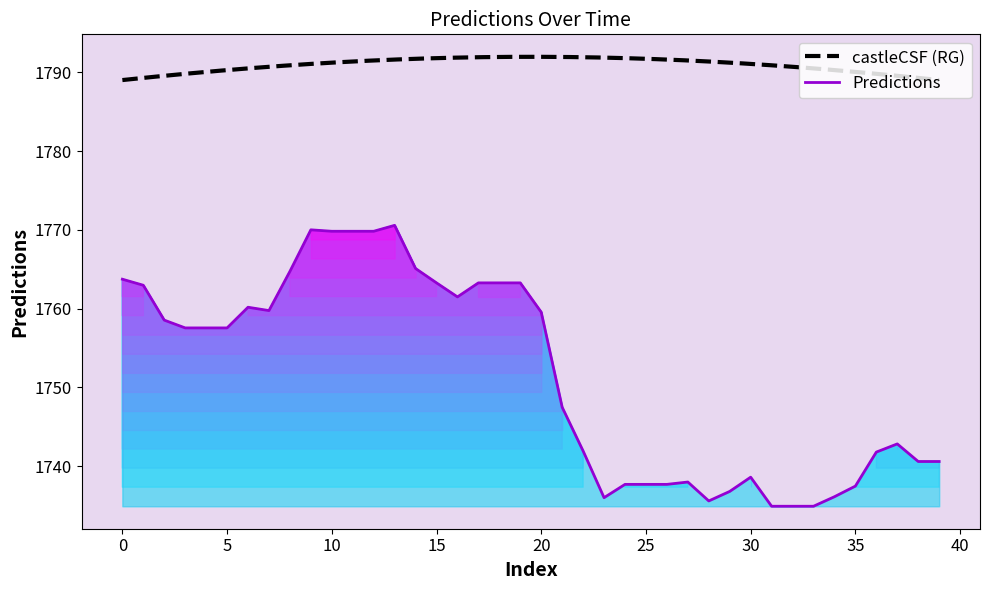

What is the smallest value displayed?

1734.9